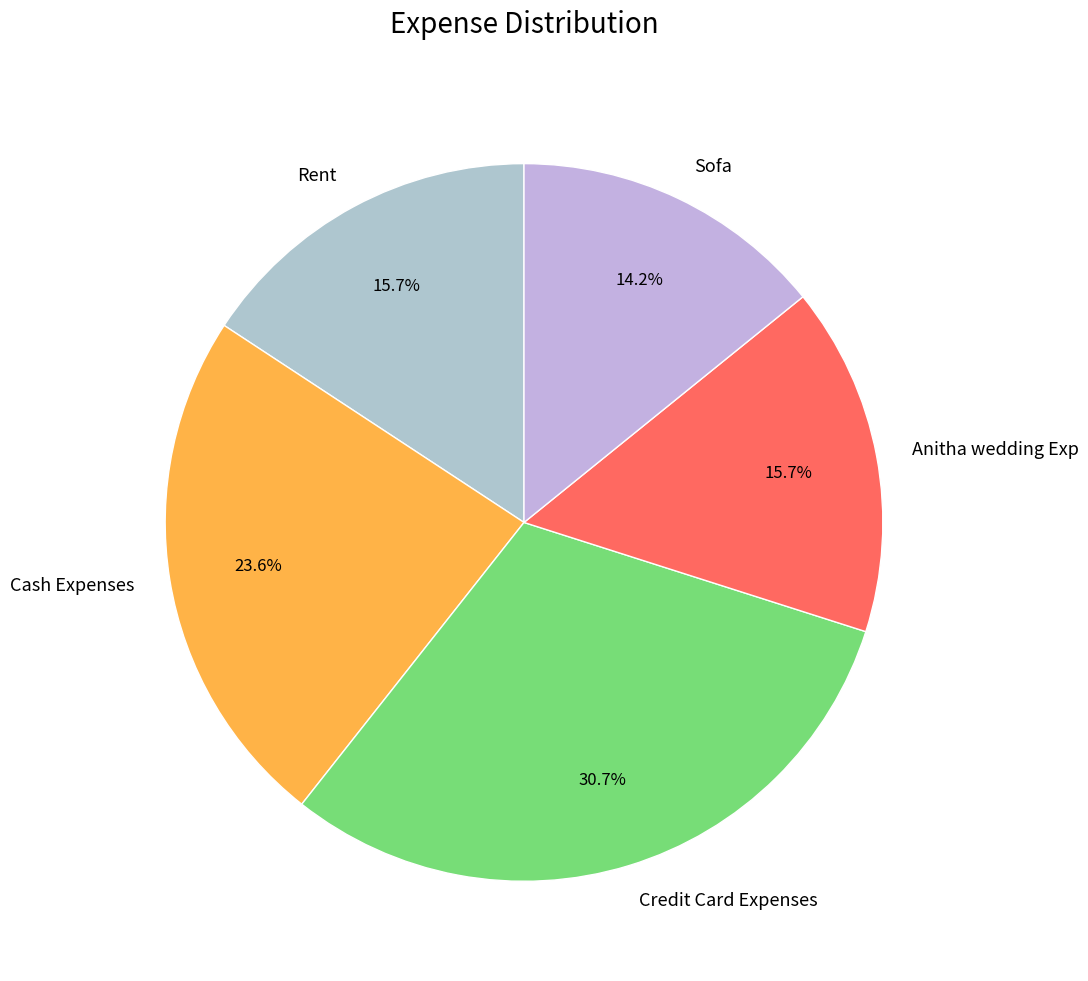

What is the largest slice in the pie chart?

Credit Card Expenses